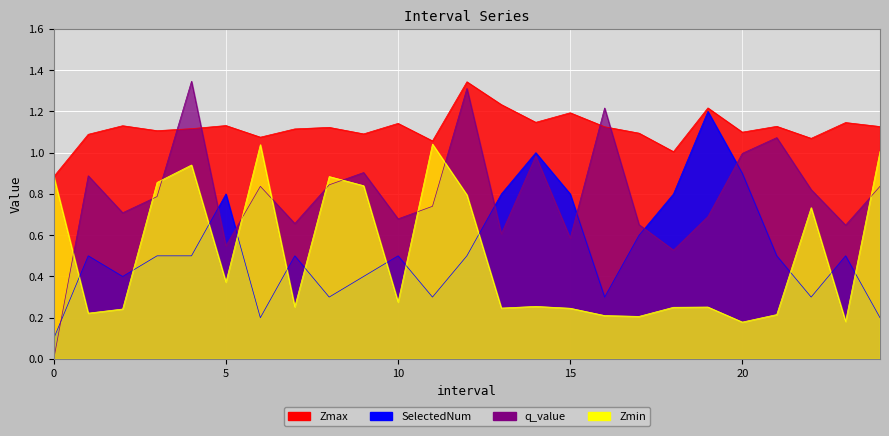

How many lines are shown in the chart?

4